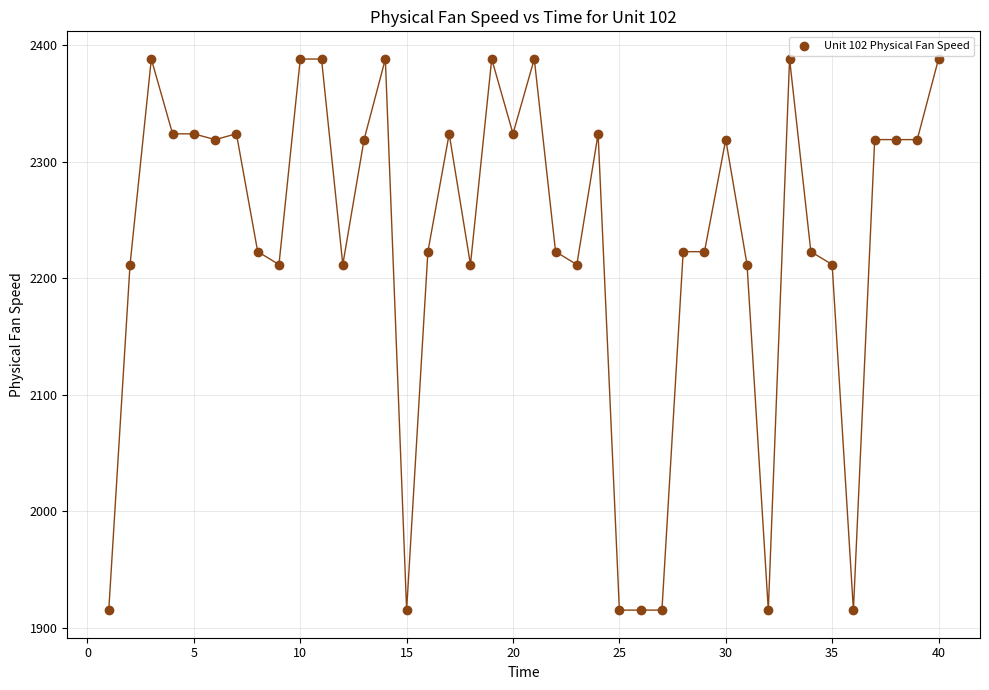

What is the range of Y values (max minus min)?

473.0